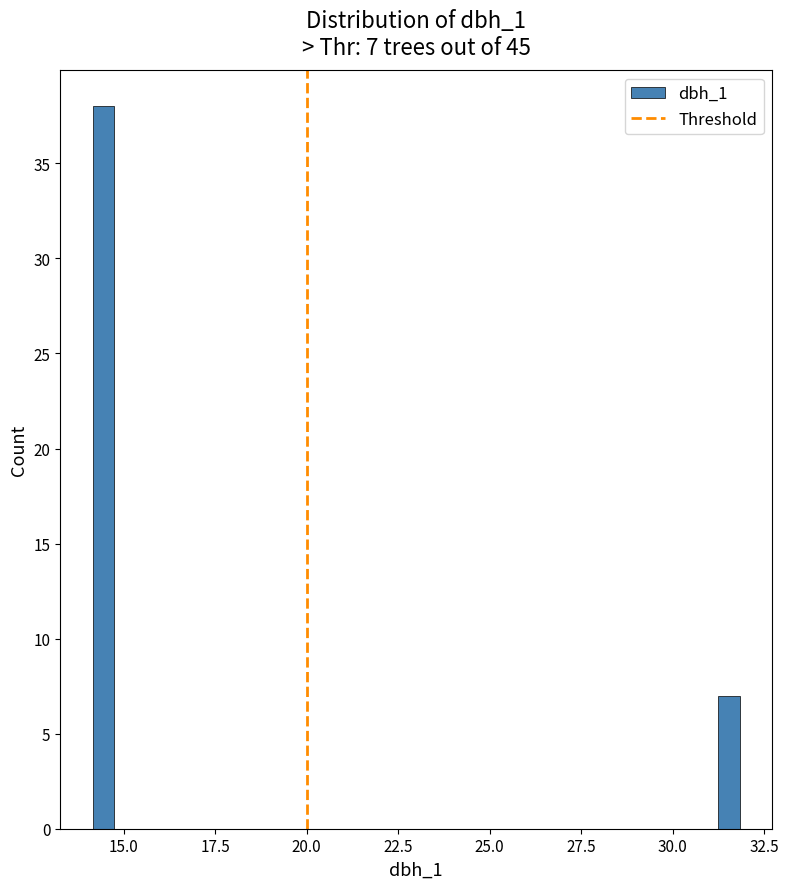

Read against the x-axis, roughly where is the centre of the tallest bar?

14.5